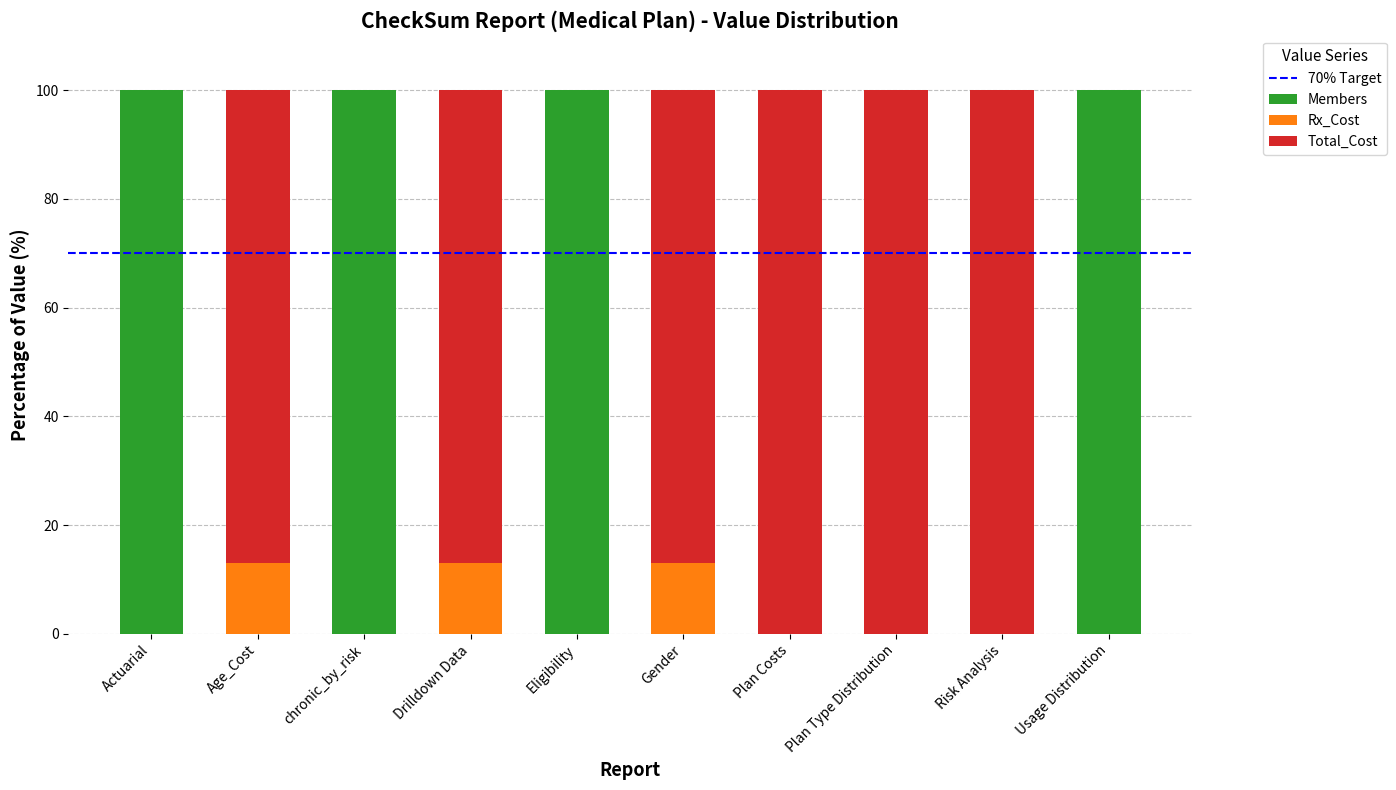

The value of Members at Actuarial is 100.0. True or false?

True